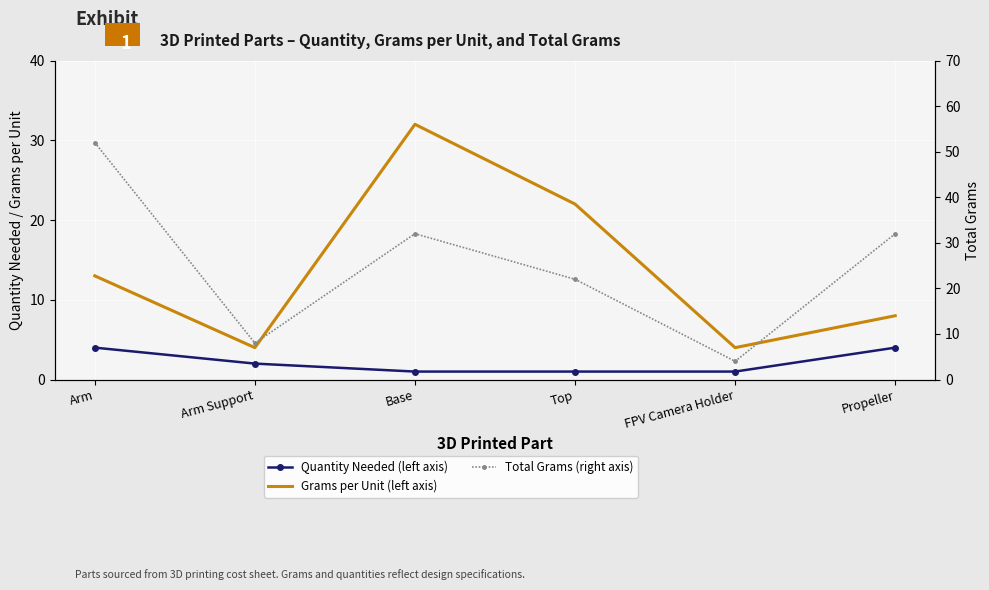

What position from the left is Top?

4